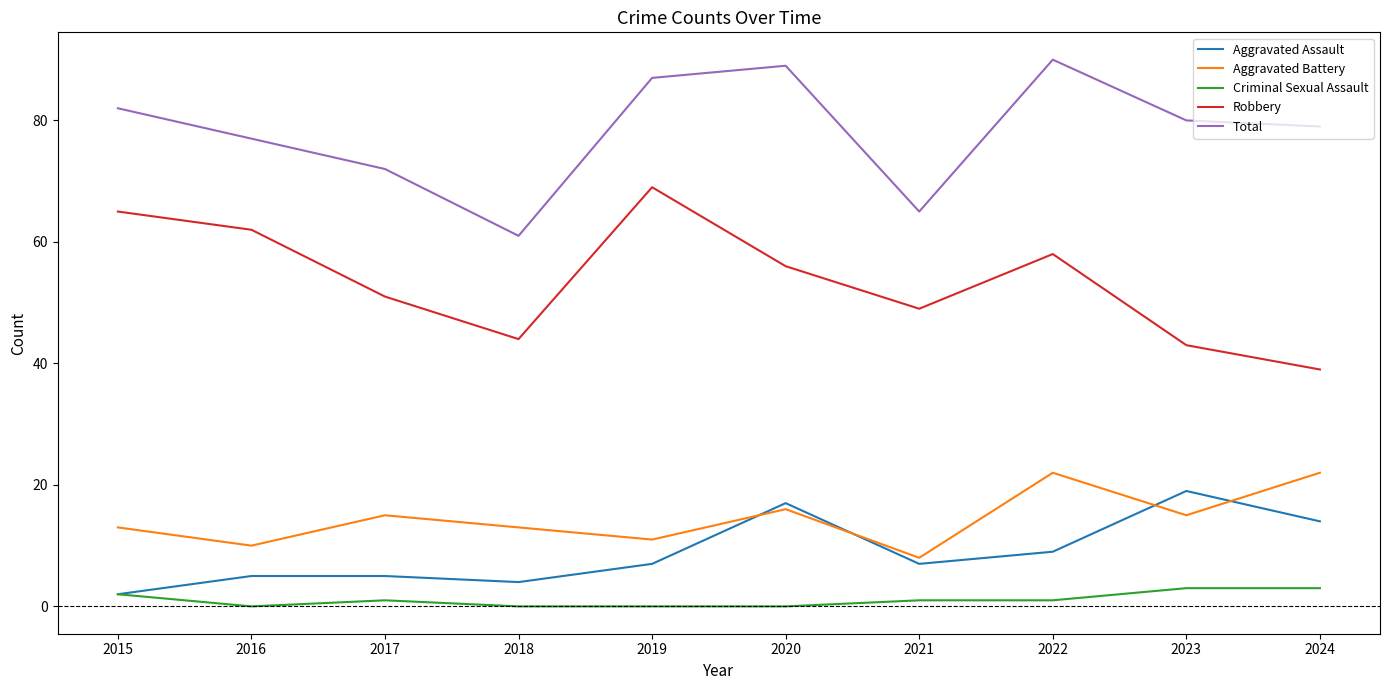

What is the difference between the maximum and minimum values in the Total series?

29